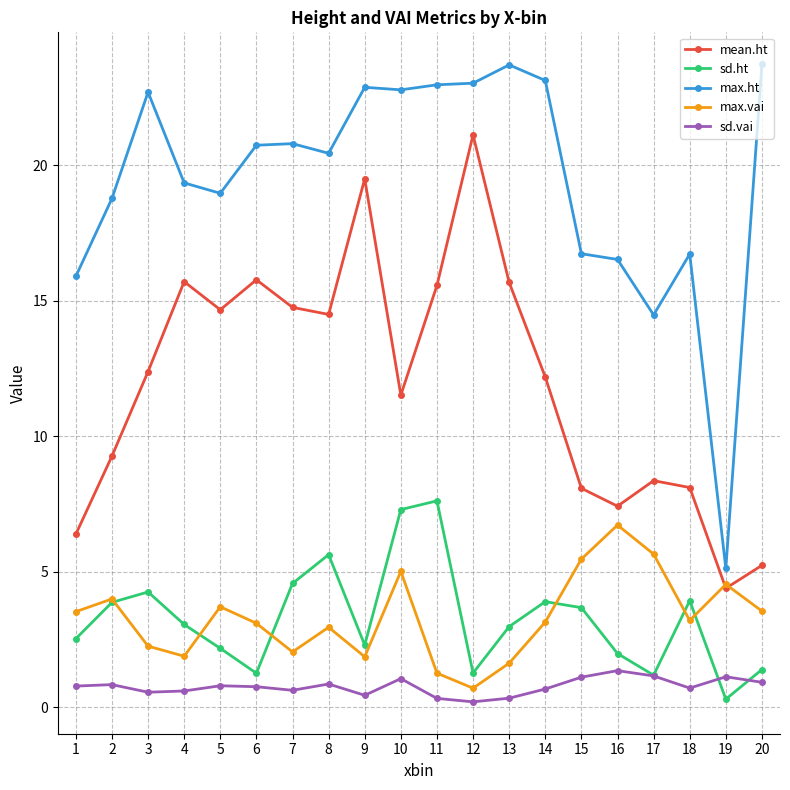

The value of sd.ht at 20 is 1.4. True or false?

True